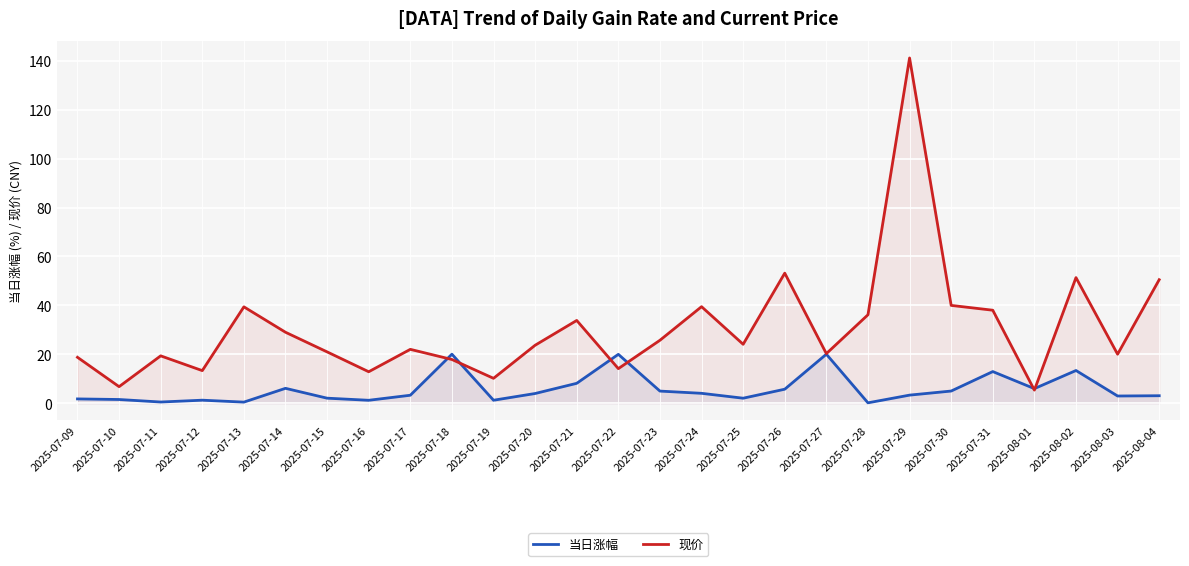

What is the sum of all 当日涨幅 values?

154.5